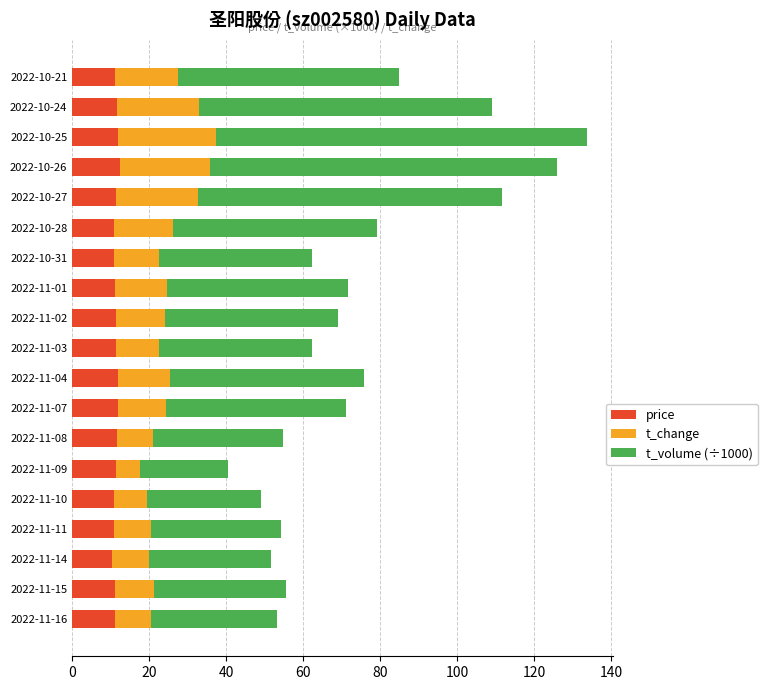

What is the minimum value for price?

10.3